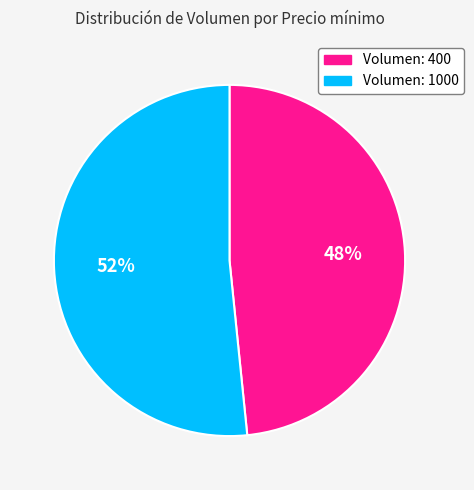

Which category has the smallest portion of the pie?

Volumen: 400